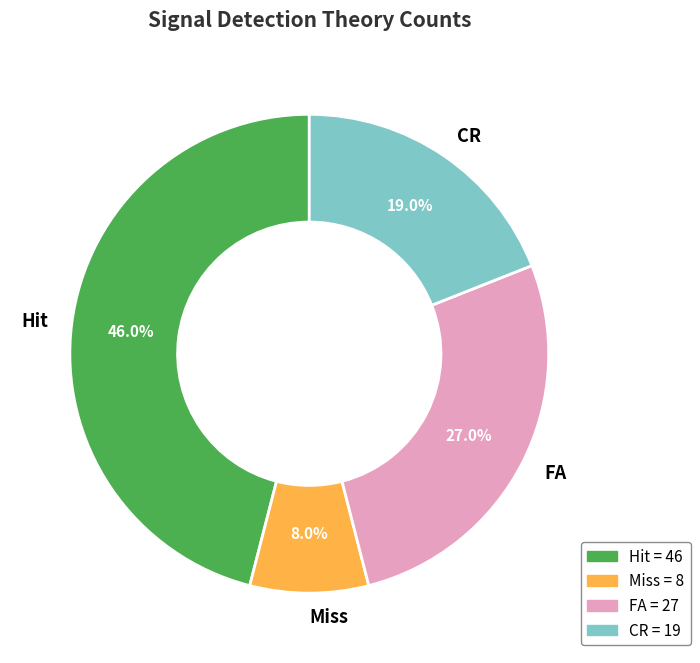

Count the number of slices in the pie.

4